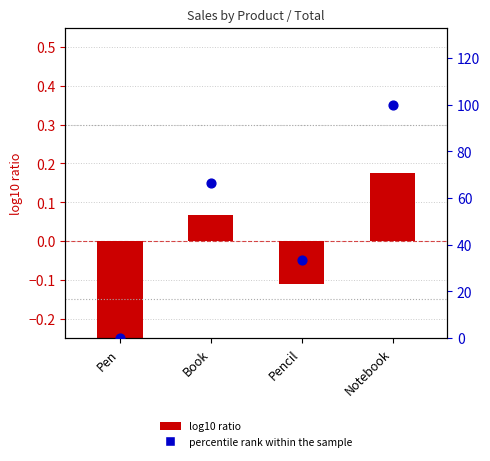

Is the value of log10 ratio at Book greater than the value of percentile rank within the sample at Book?

No